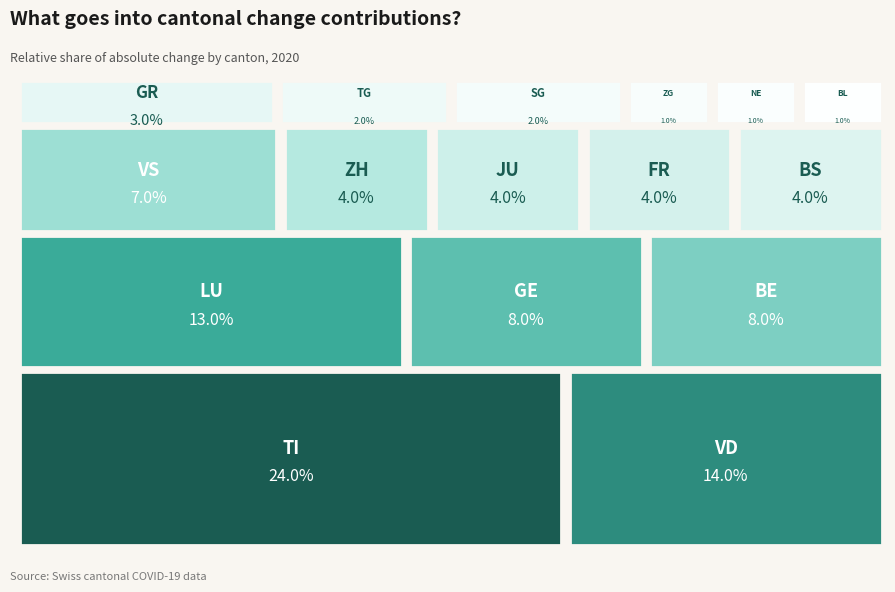

What is the smallest slice in the pie chart?

BL